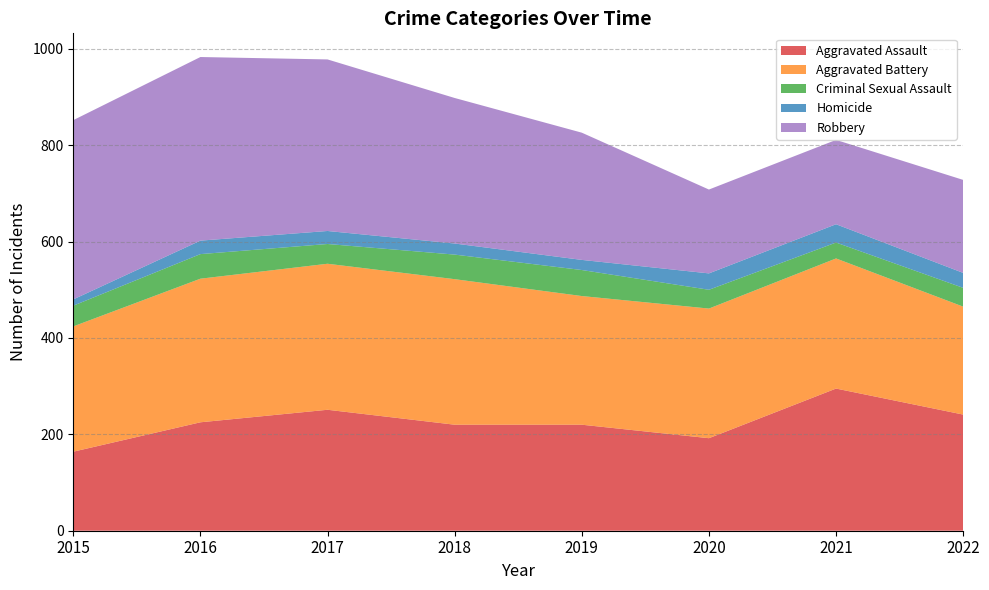

Reading right to left, list all the values displayed in this chart.

Aggravated Assault: 241	295	192	220	220	251	225	164
Aggravated Battery: 224	270	269	267	302	303	298	260
Criminal Sexual Assault: 39	33	39	54	51	41	51	43
Homicide: 31	38	34	21	23	27	28	13
Robbery: 193	175	174	264	302	356	381	372